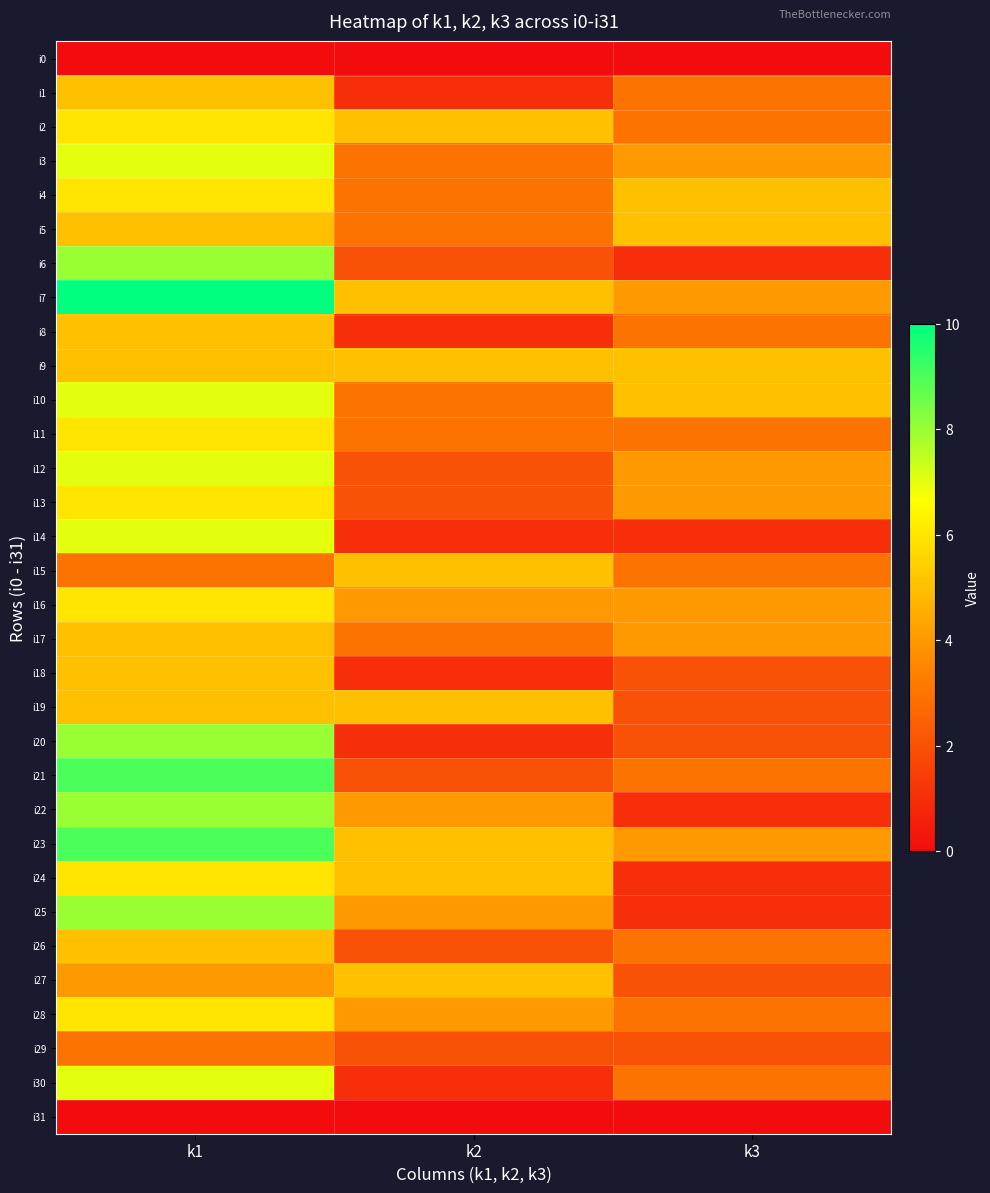

Which series has the largest total across all categories?

i7